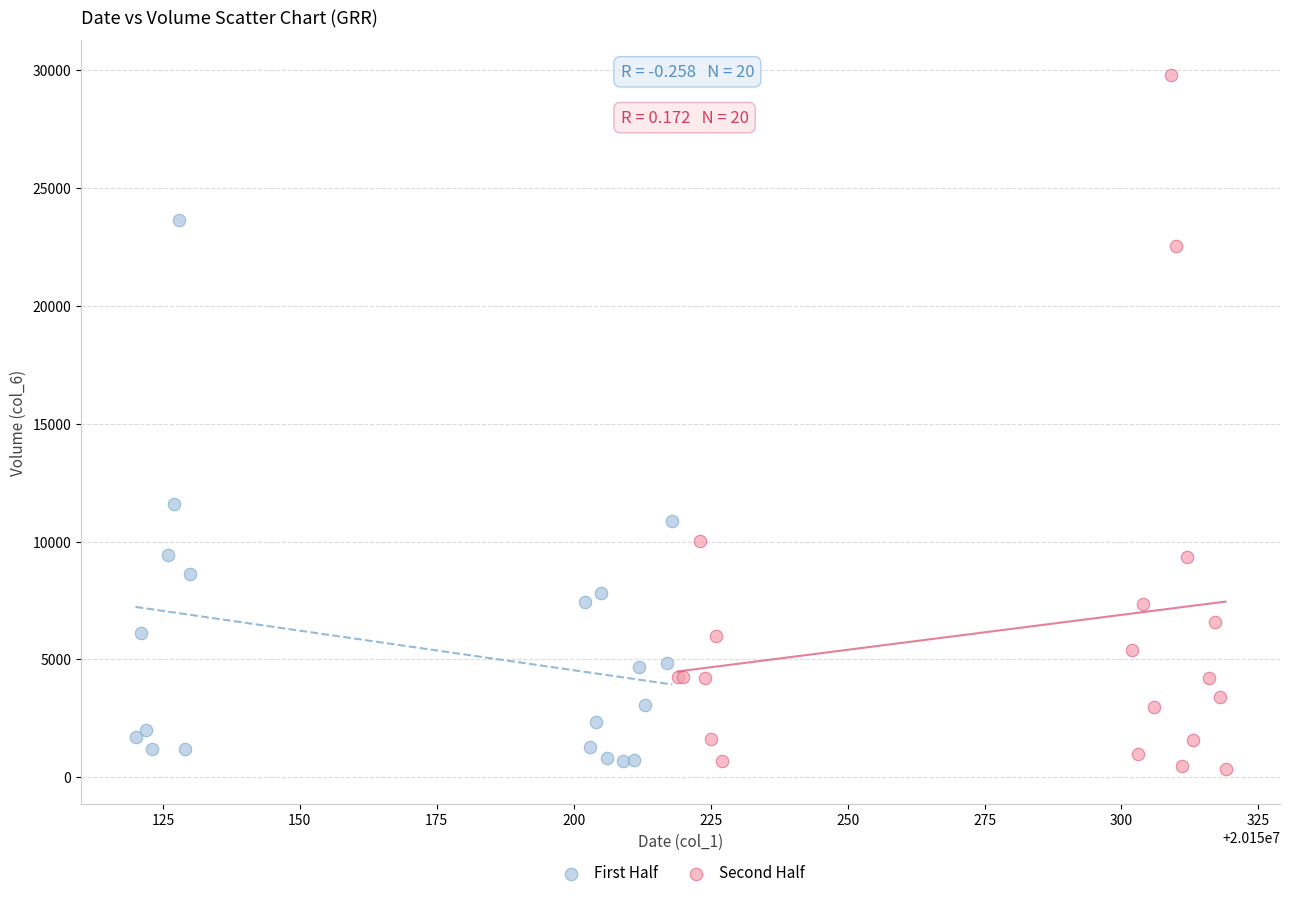

Which series reaches the maximum Y coordinate?

Second Half